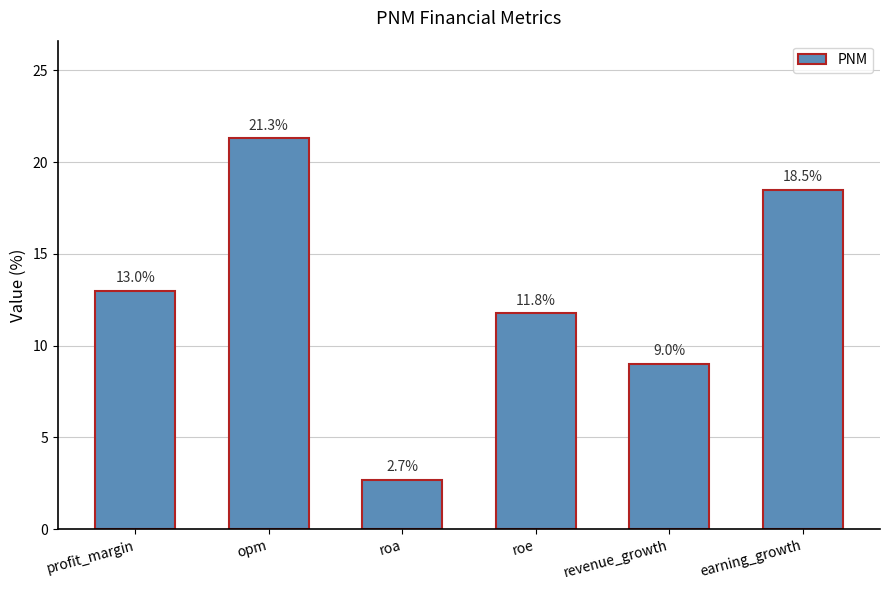

The value at roe is 11.8. True or false?

True